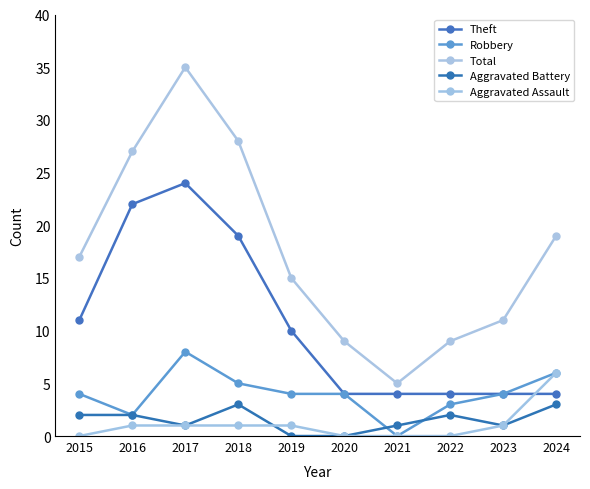

What is the difference between the Aggravated Assault values at 2016 and 2024?

5